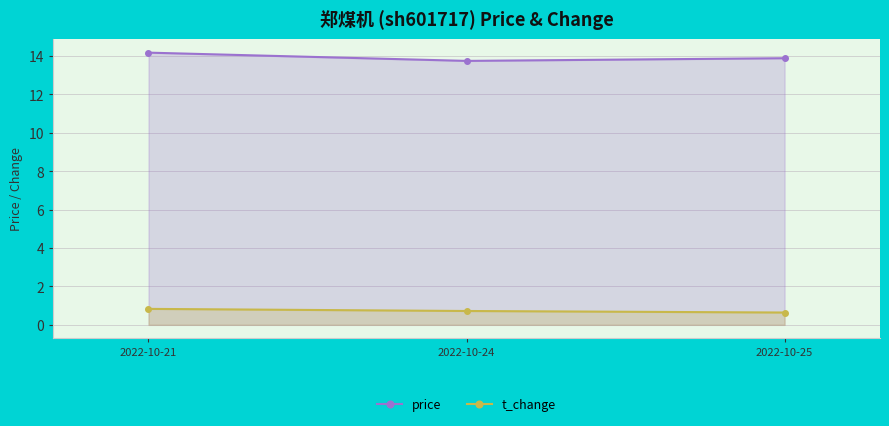

The value of t_change at 2022-10-21 is 1.3. True or false?

False